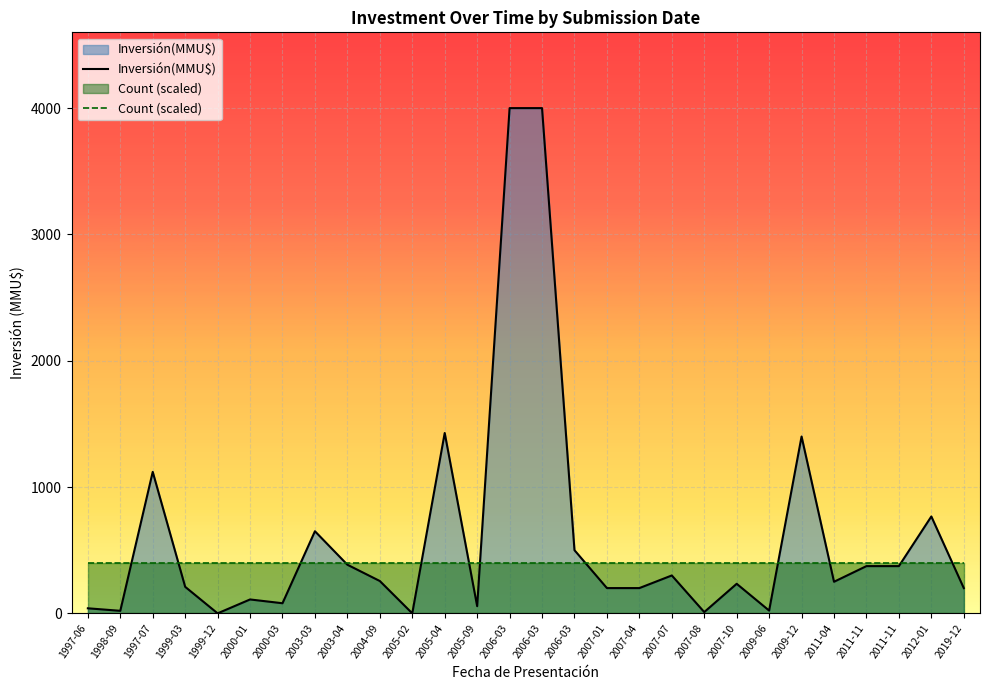

The value of Inversión(MMU$) at 2000-01 is 74. True or false?

False